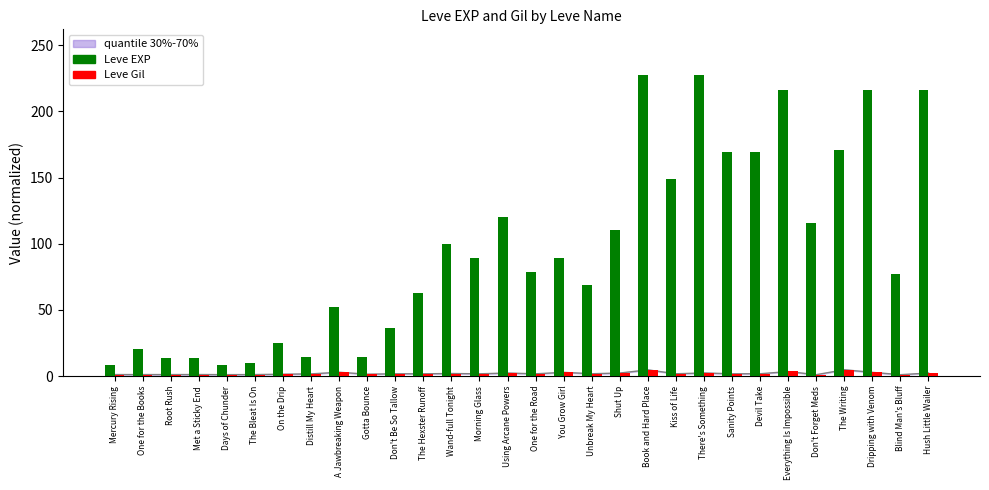

Which series has the widest spread of values?

Leve EXP (x100)